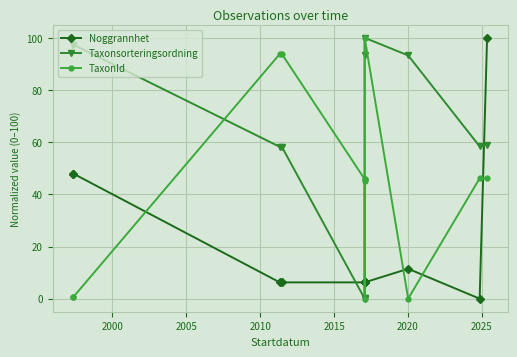

True or false: TaxonId and Taxonsorteringsordning cross at least once.

True